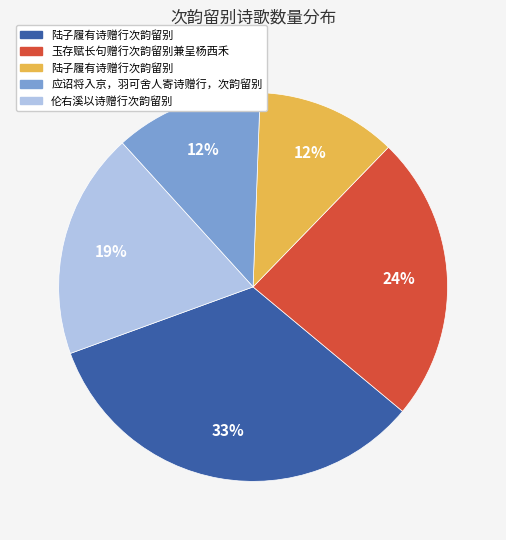

To the nearest percent, what is the average slice percentage?

20%